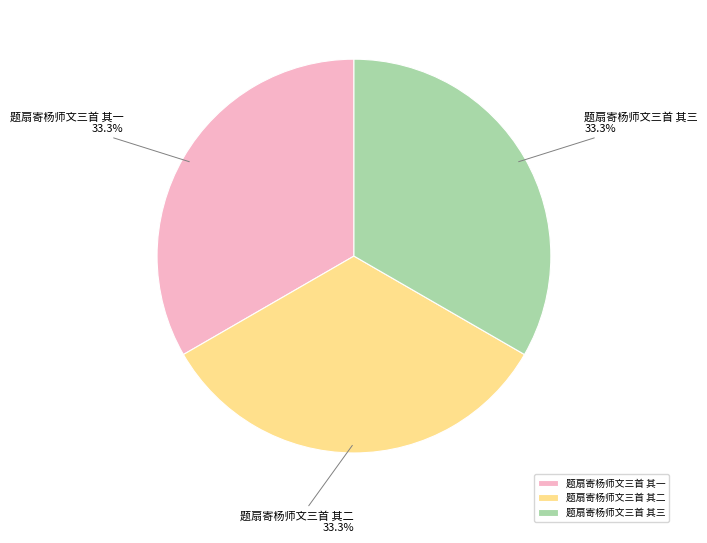

Approximately how many times larger is the value at 题扇寄杨师文三首 其一 compared to 题扇寄杨师文三首 其三?

1.0